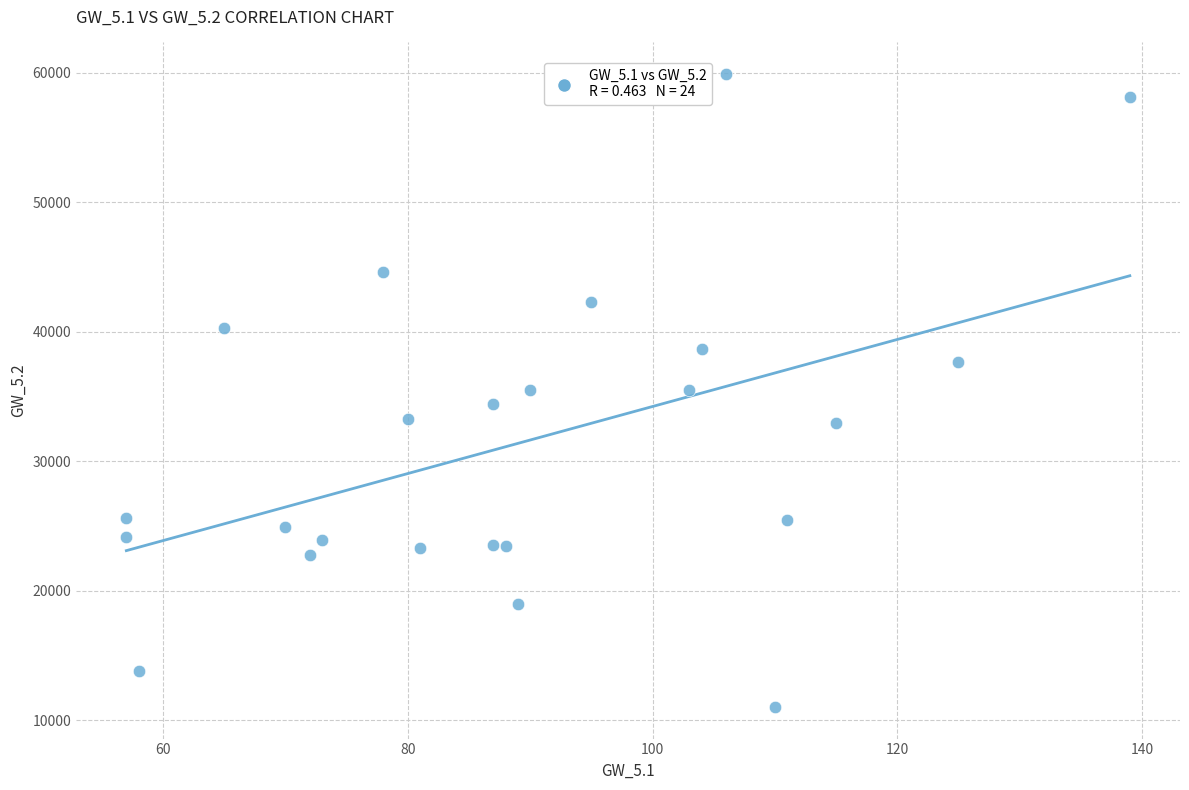

What is the range of Y values (max minus min)?

48849